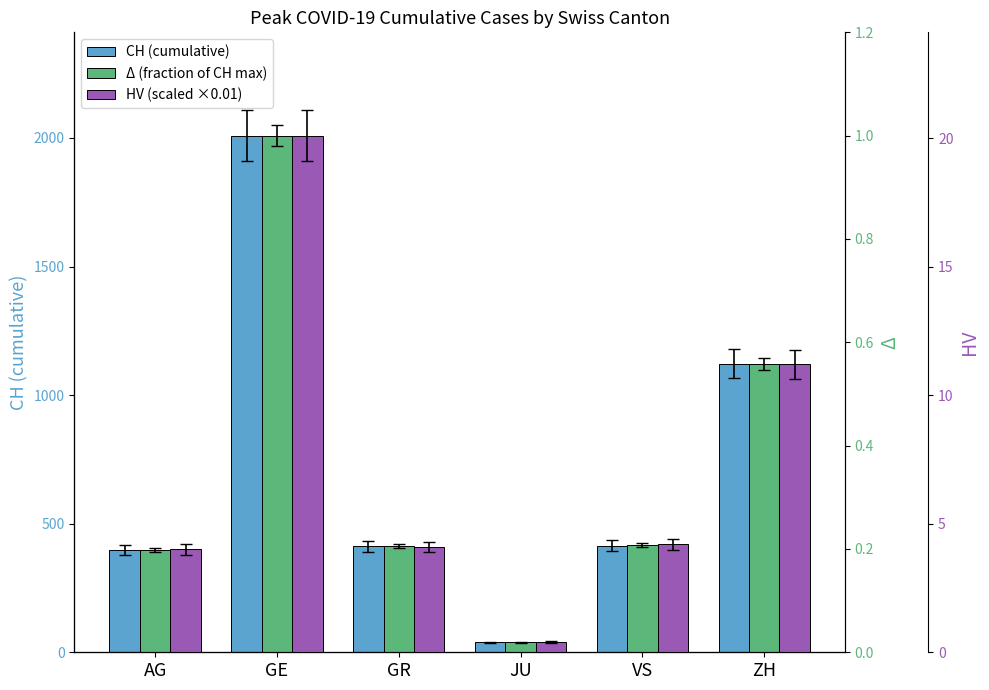

Which label corresponds to the largest value in the chart?

GE